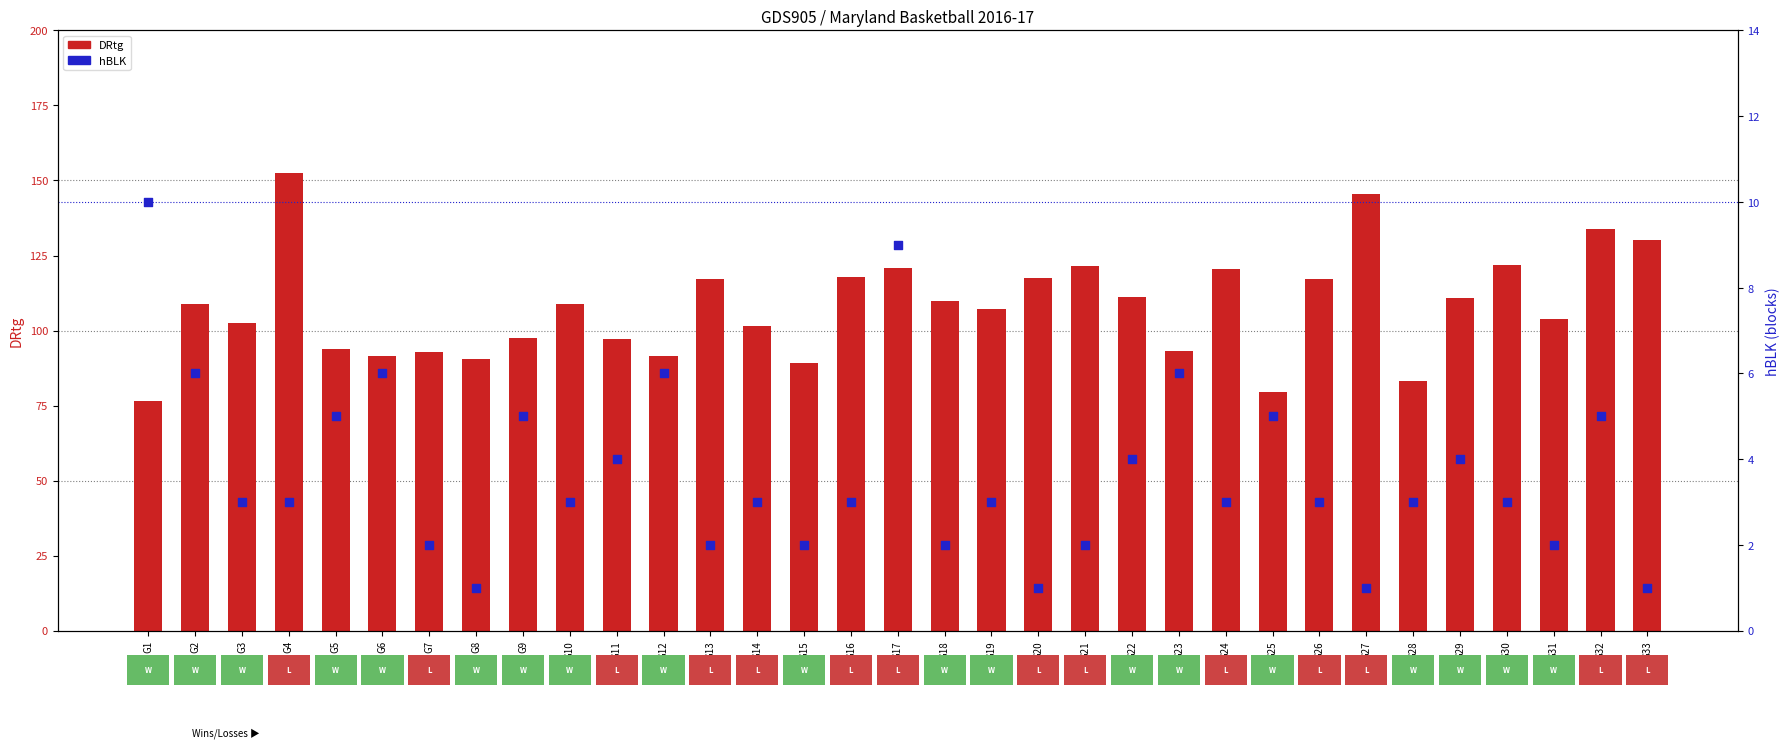

What is the total value across all series at G23?

99.2